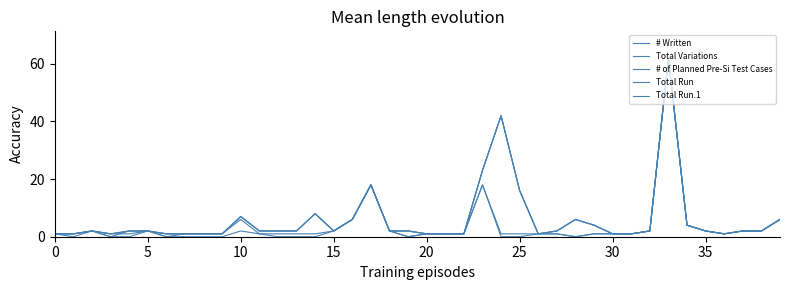

Does the chart have visible grid lines?

No